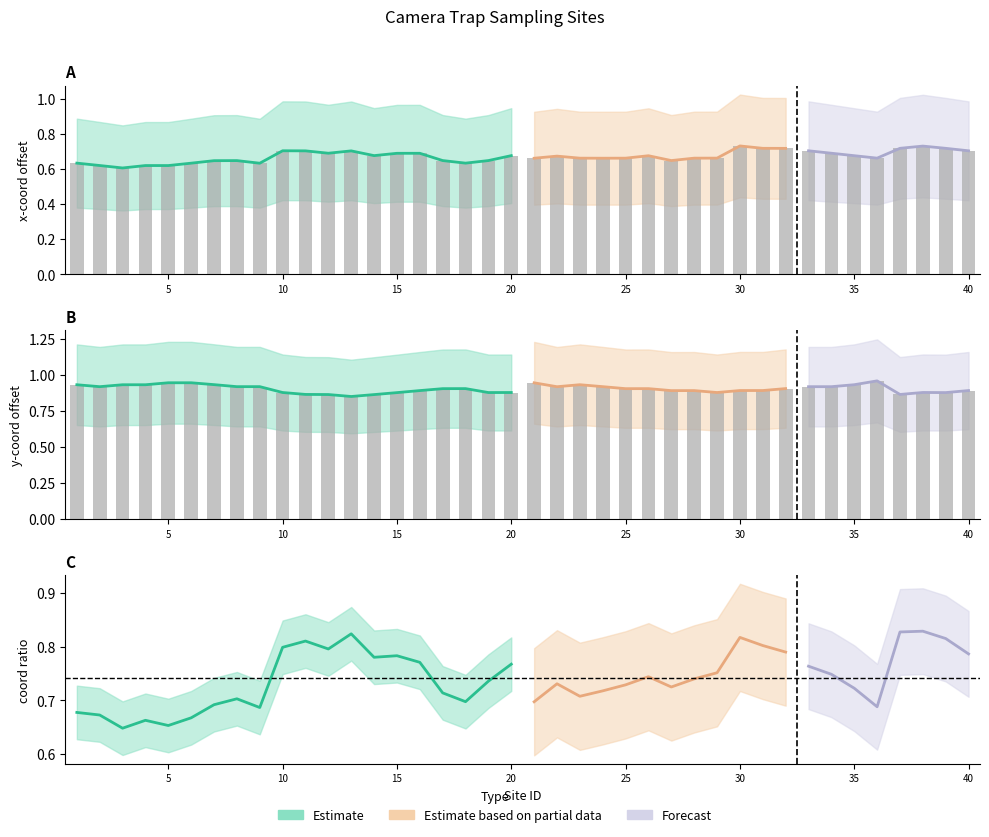

Where is xcoord nearest to the value 0?

3